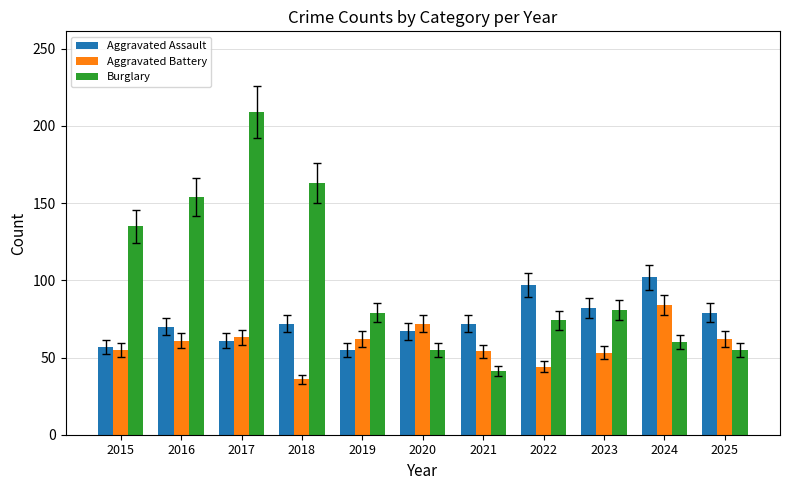

Which category has the highest value in the Aggravated Battery series?

2024